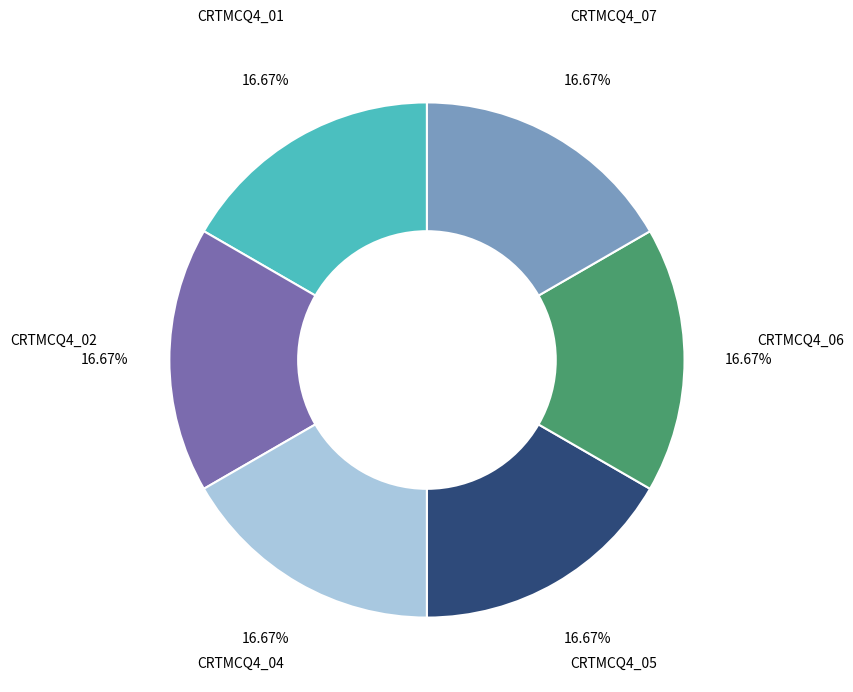

Is there any slice that represents more than half of the pie?

No